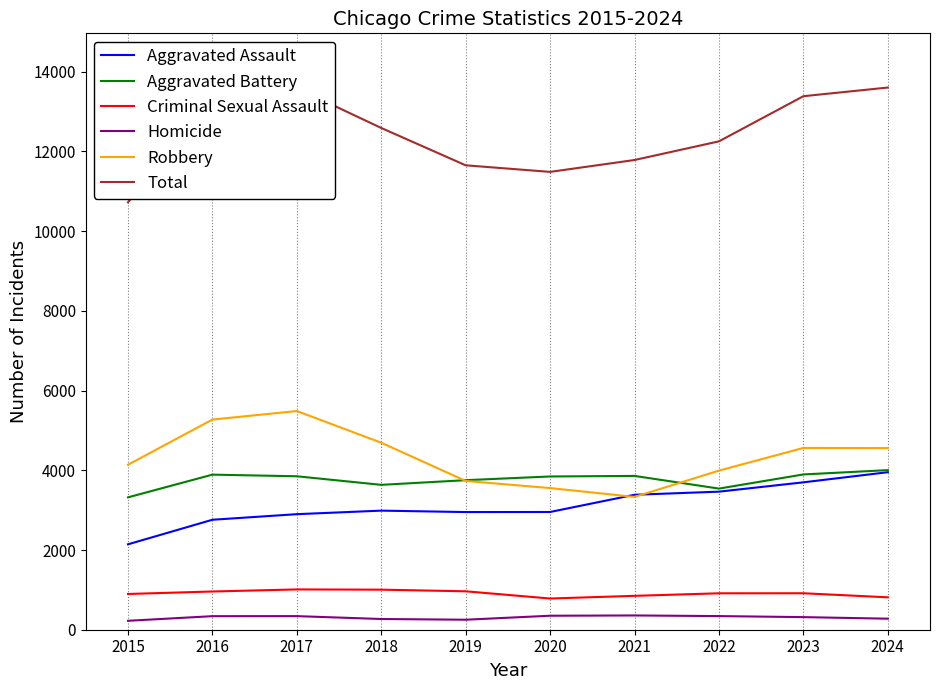

The Aggravated Battery series shows 811 at 2017. True or false?

False